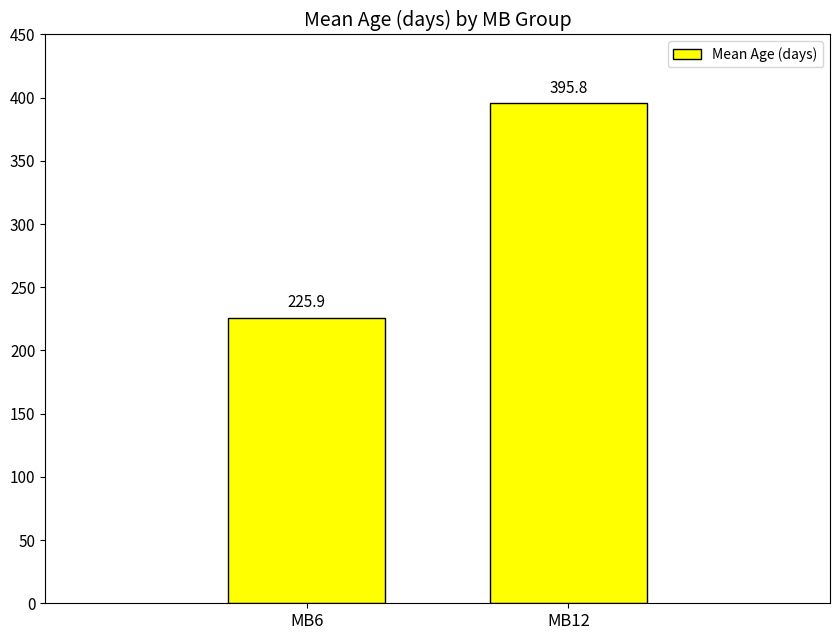

Are the bars grouped side by side (vs. stacked)?

No